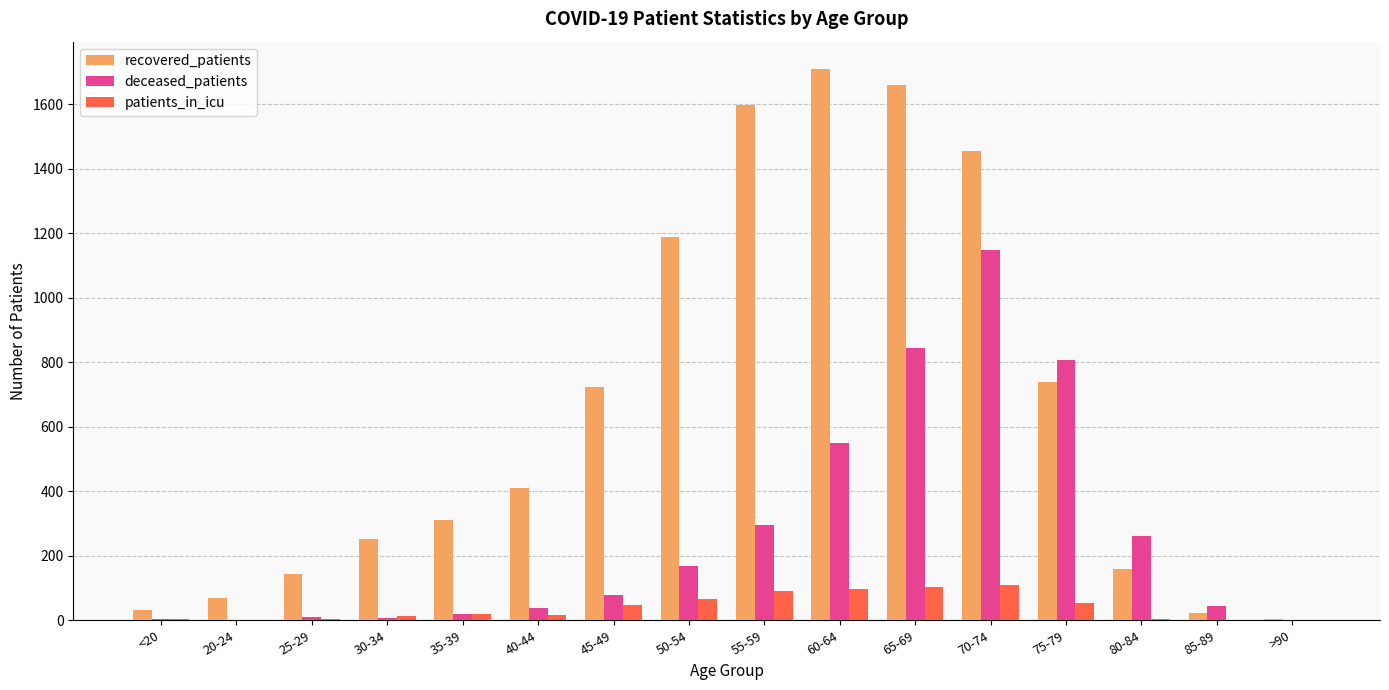

What is the sum of all patients_in_icu values?

627